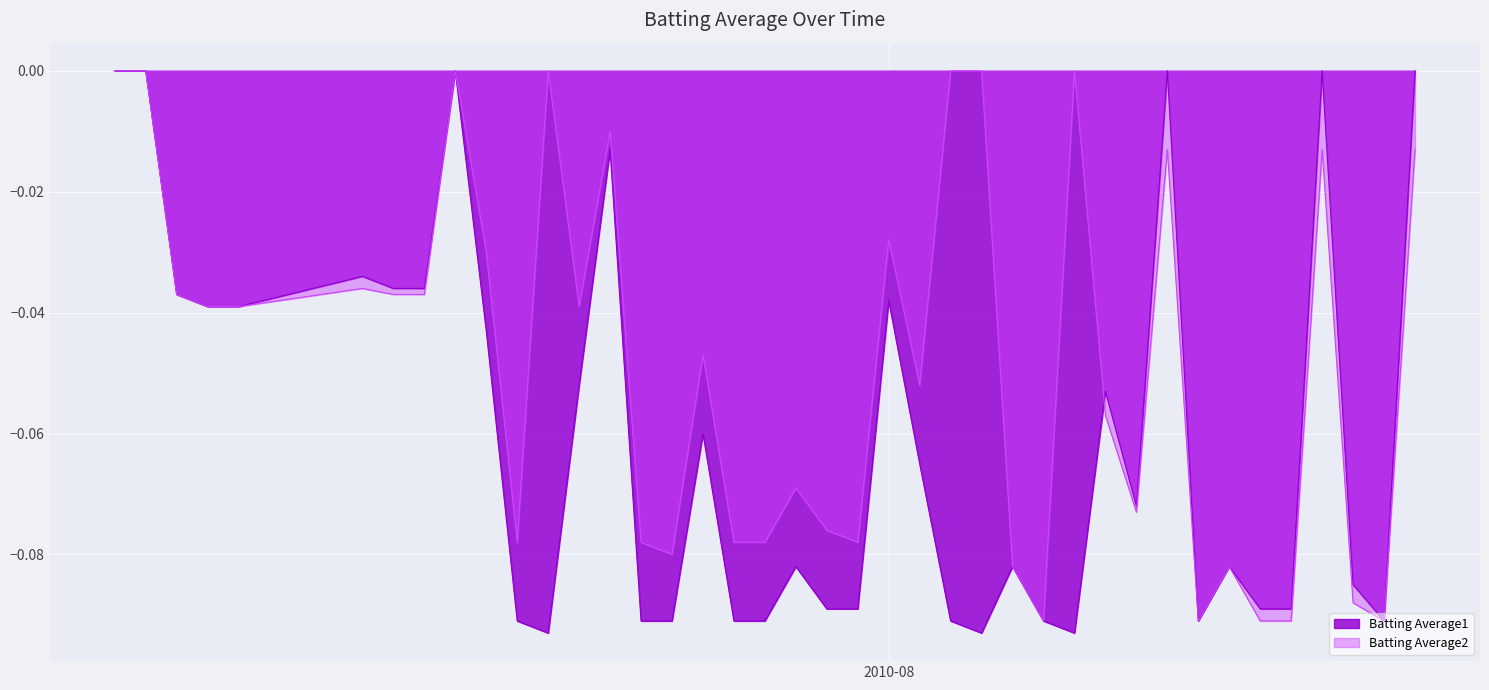

What are all the series names shown in the legend?

Batting Average1, Batting Average2